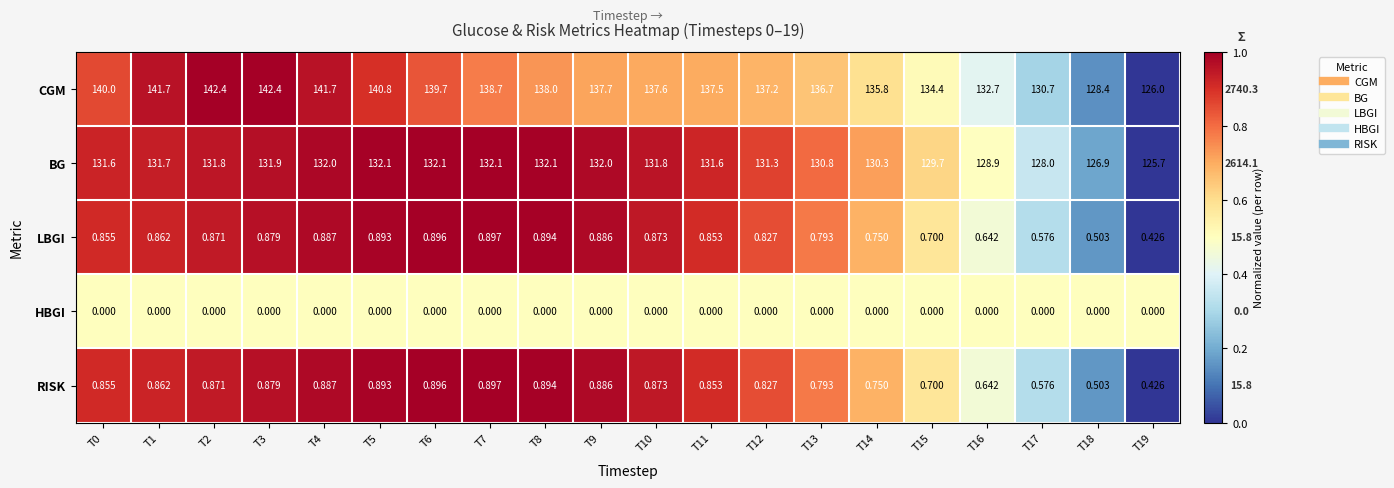

At how many categories does at least one series exceed 0?

20